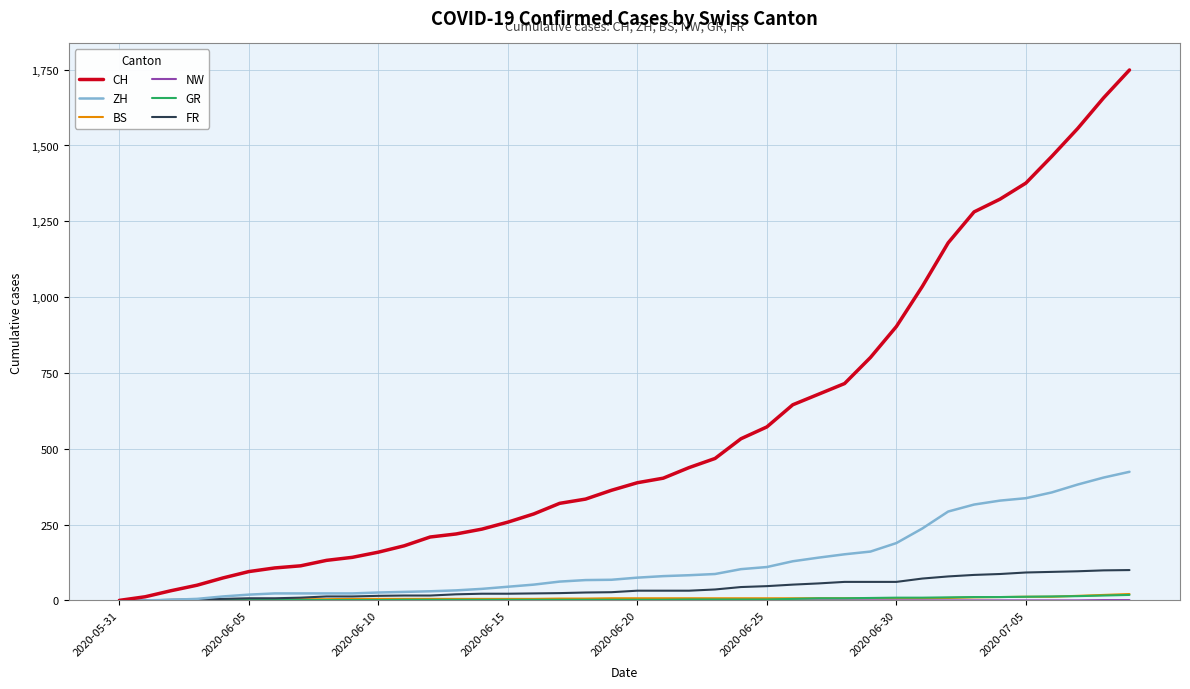

Which series has the largest range (max minus min)?

CH